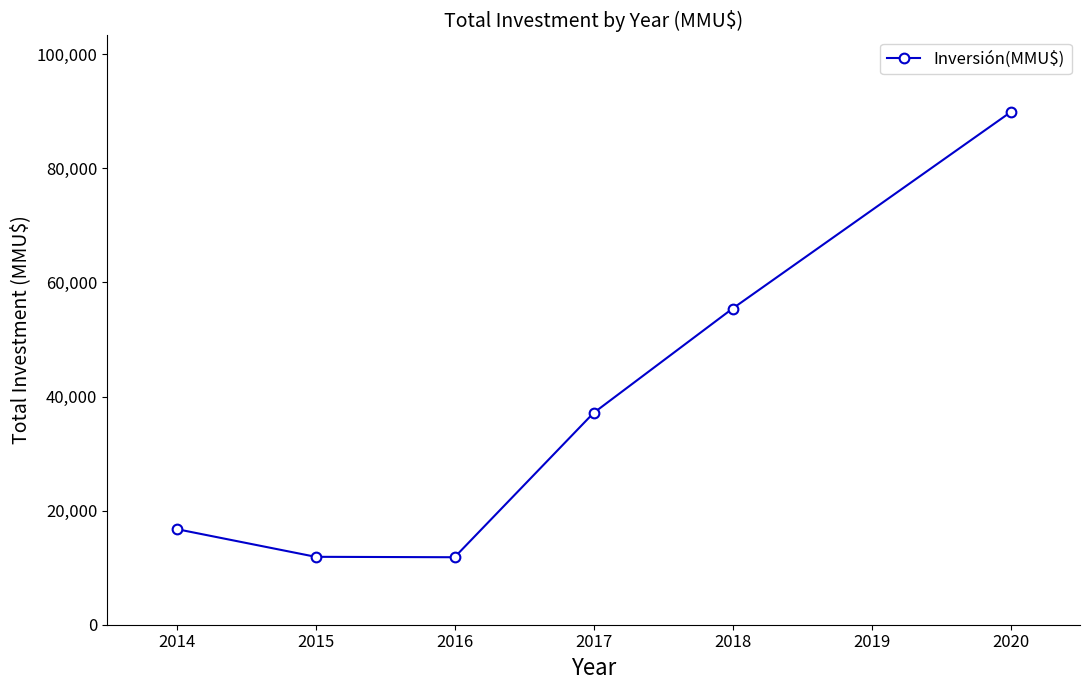

True or false: the data has more than 0 interior local peaks.

False